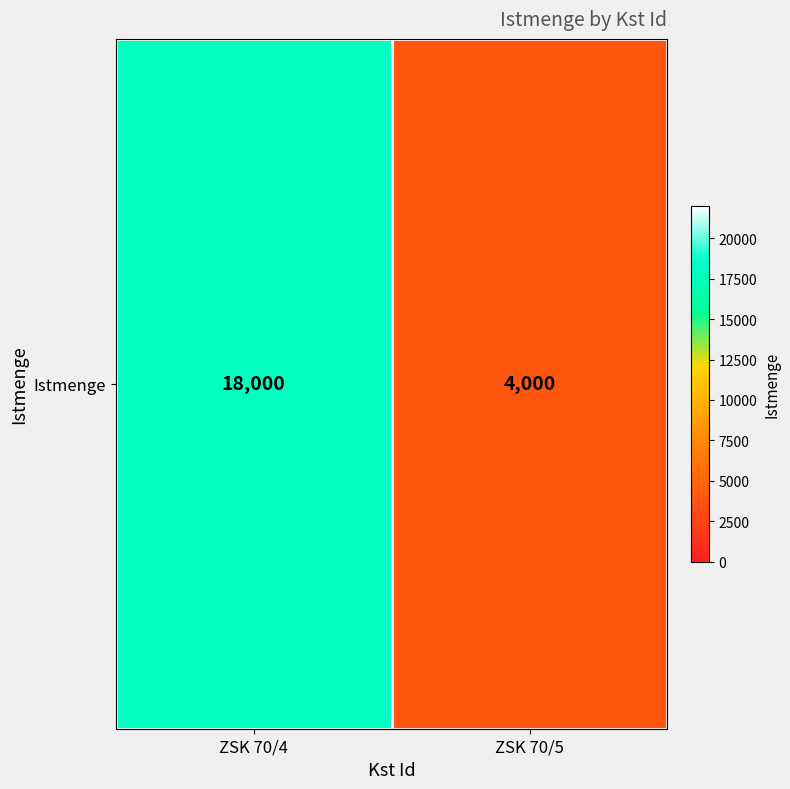

What is the change in value from ZSK 70/4 to ZSK 70/5?

-14000